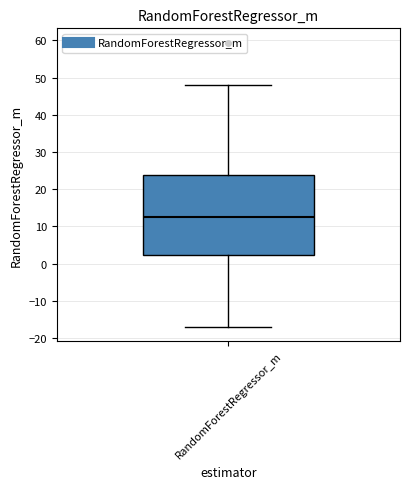

Read this box plot against the y-axis: the position of the median line, the range covered by the box, and the ends of both whiskers. The values are not printed on the chart, so give them approximately, as read against the axis.

median 13, box 2 to 24, whiskers -17 to 48